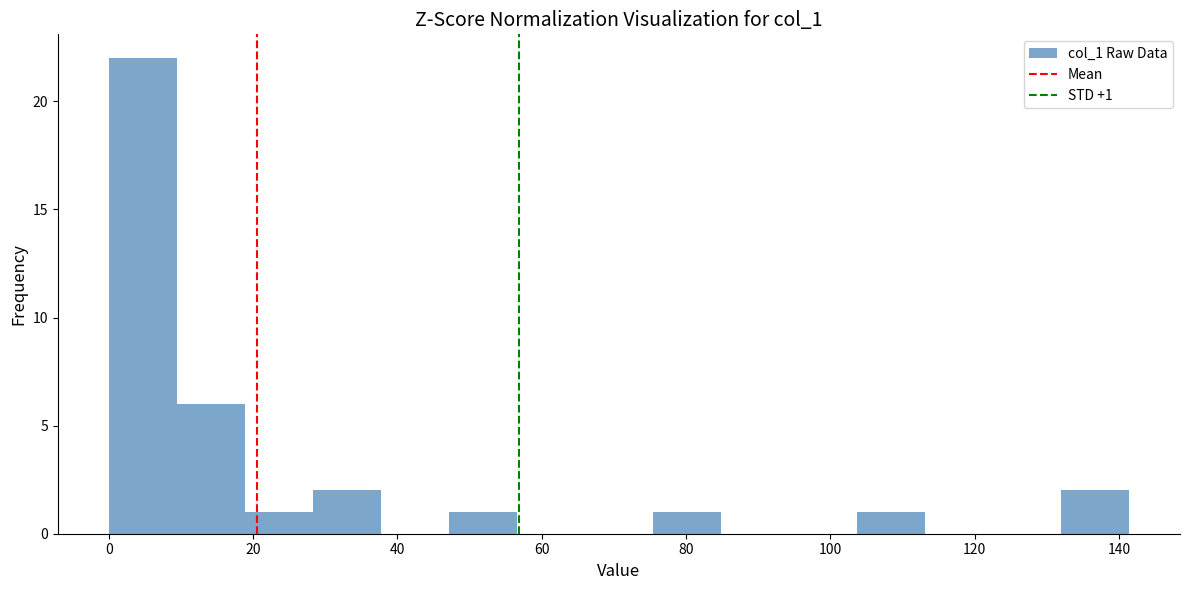

Over which range of the x-axis is the bar tallest?

0 to 10